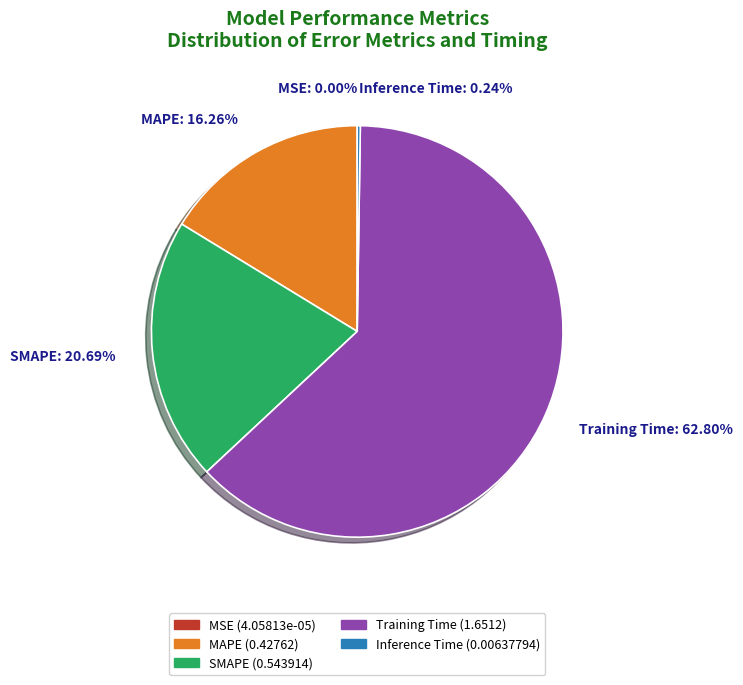

To the nearest percent, what portion does SMAPE represent?

21%